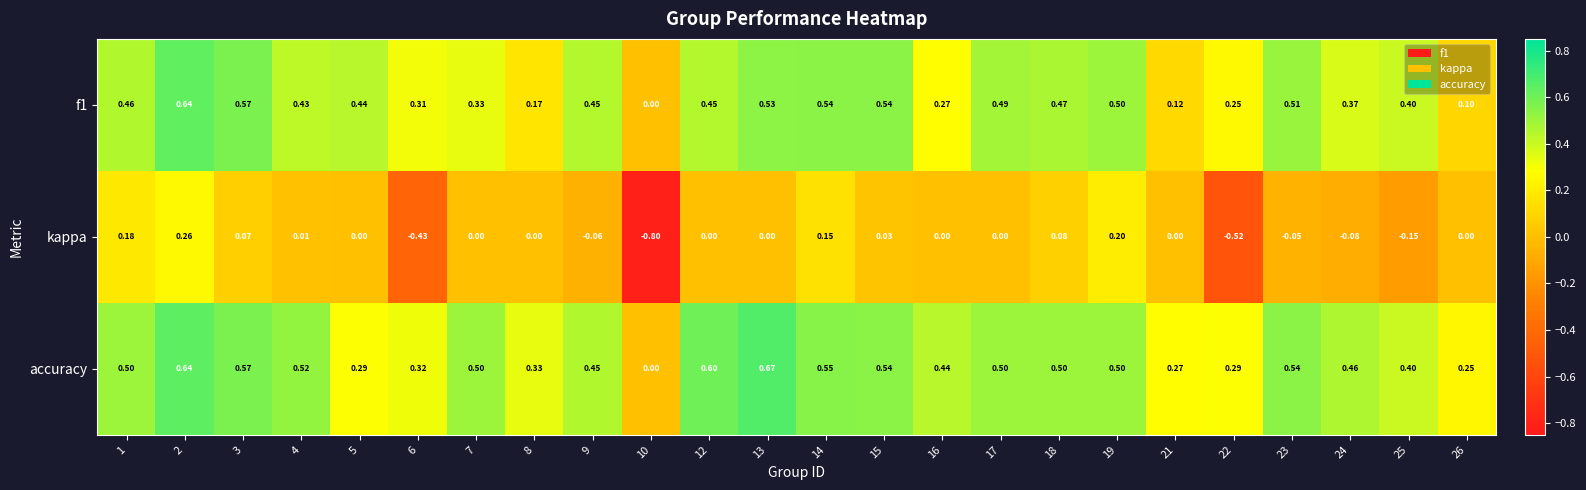

Which series has the widest spread of values?

kappa